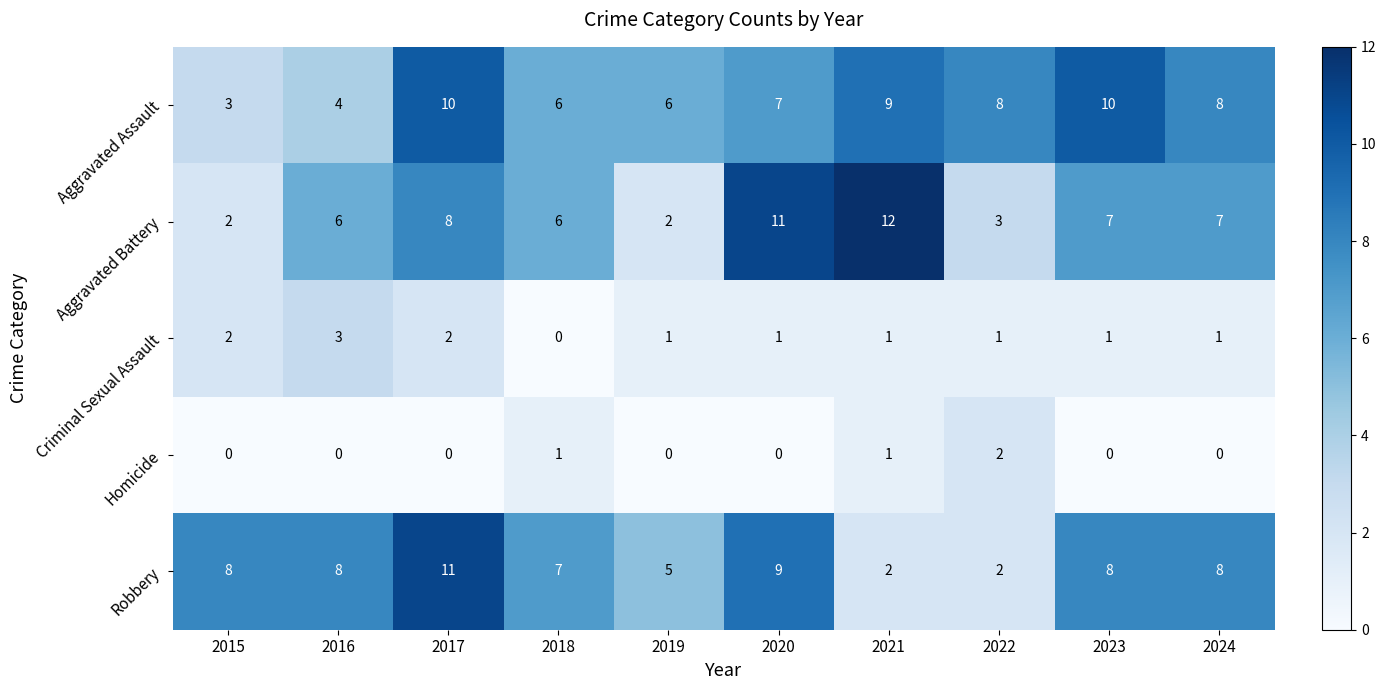

How many data points in Robbery are less than 8?

4